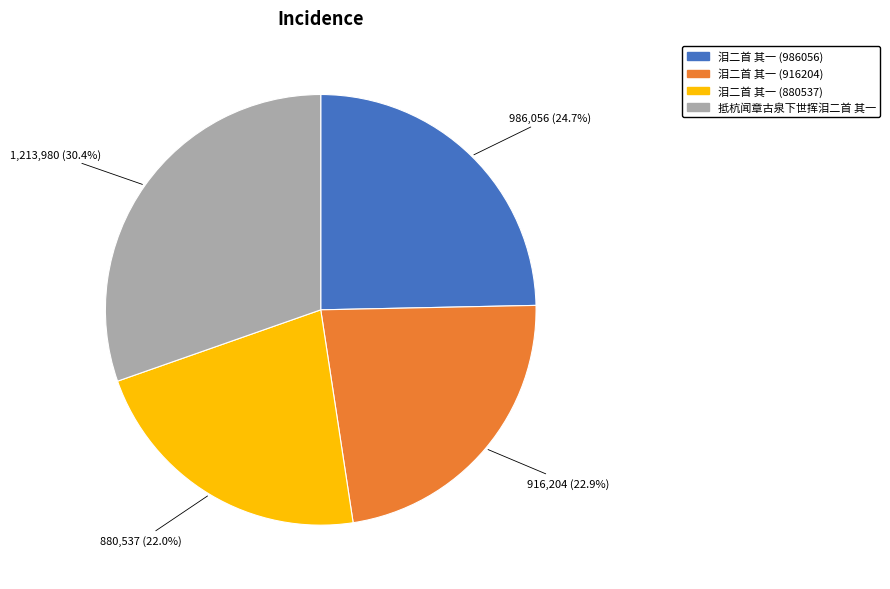

Count the number of slices in the pie.

4